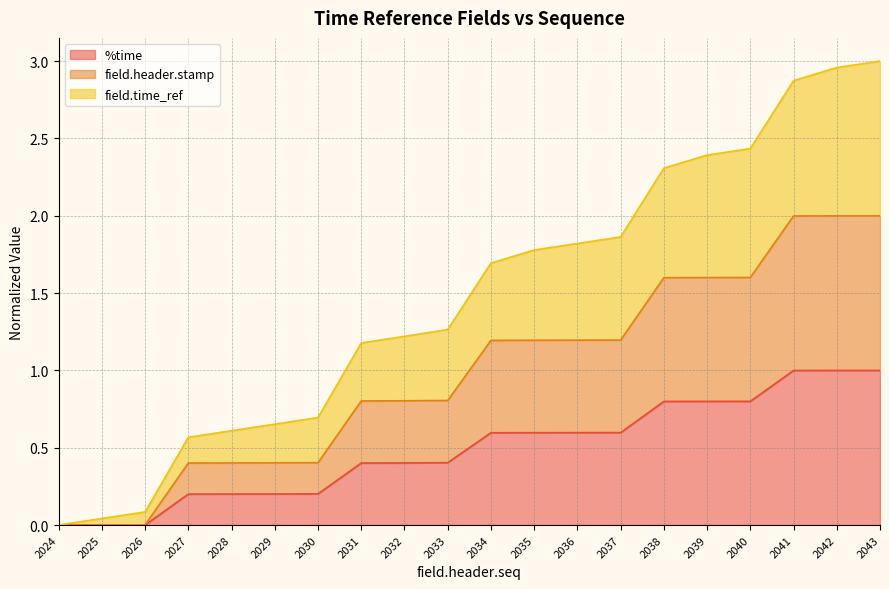

Reading left to right, transcribe all the data shown in this chart.

%time: 0.0	0.0	0.0	0.2	0.2	0.2	0.2	0.4	0.4	0.4	0.6	0.6	0.6	0.6	0.8	0.8	0.8	1.0	1.0	1.0
field.header.stamp: 0.0	0.0	0.0	0.4	0.4	0.4	0.4	0.8	0.8	0.8	1.2	1.2	1.2	1.2	1.6	1.6	1.6	2.0	2.0	2.0
field.time_ref: 0.0	0.0	0.1	0.6	0.6	0.7	0.7	1.2	1.2	1.3	1.7	1.8	1.8	1.9	2.3	2.4	2.4	2.9	3.0	3.0